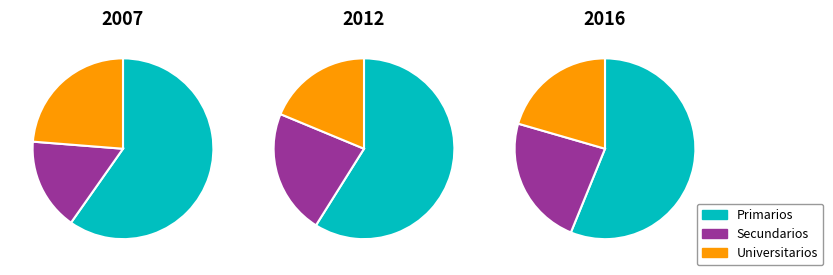

Is Secundarios the majority of the pie?

No